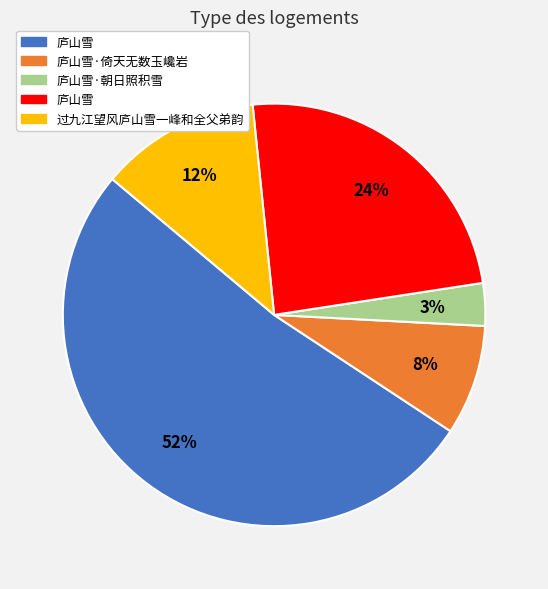

To the nearest percent, what is the average slice percentage?

20%